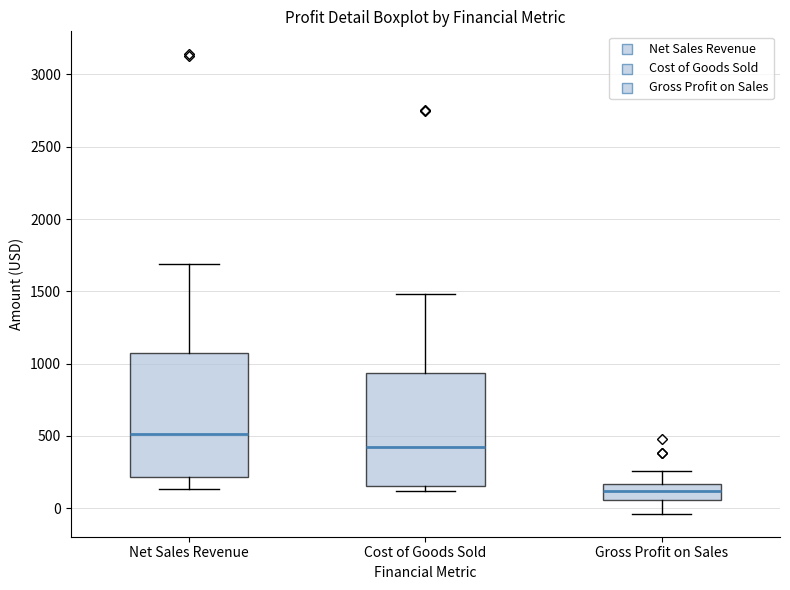

Which box's median line is the highest?

Net Sales Revenue